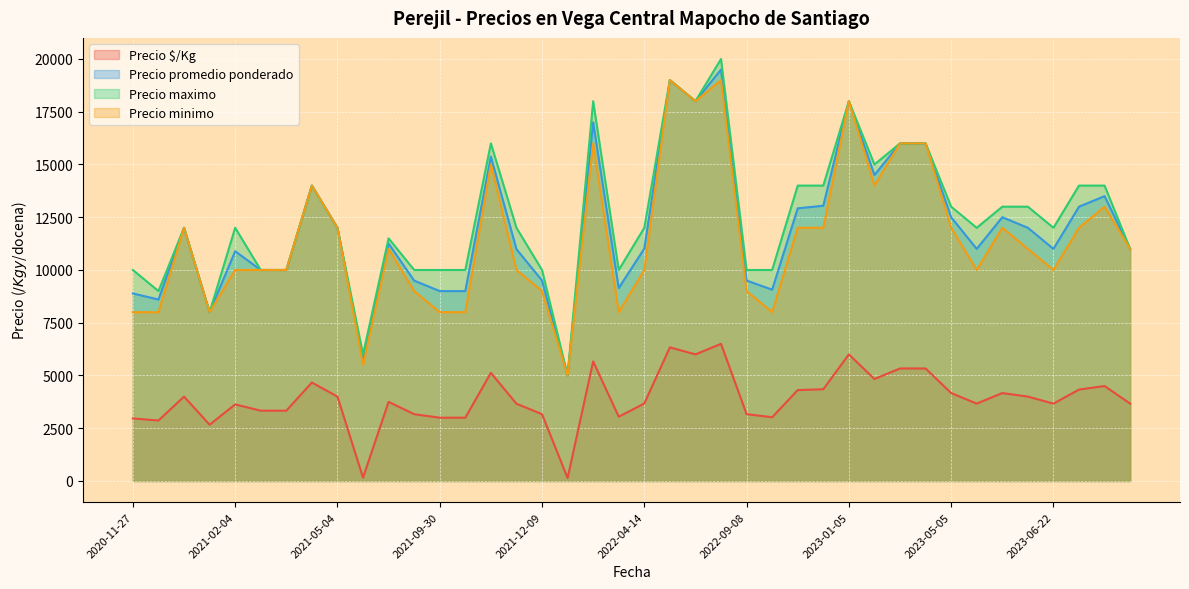

What is the lowest value of the Precio maximo series?

5000